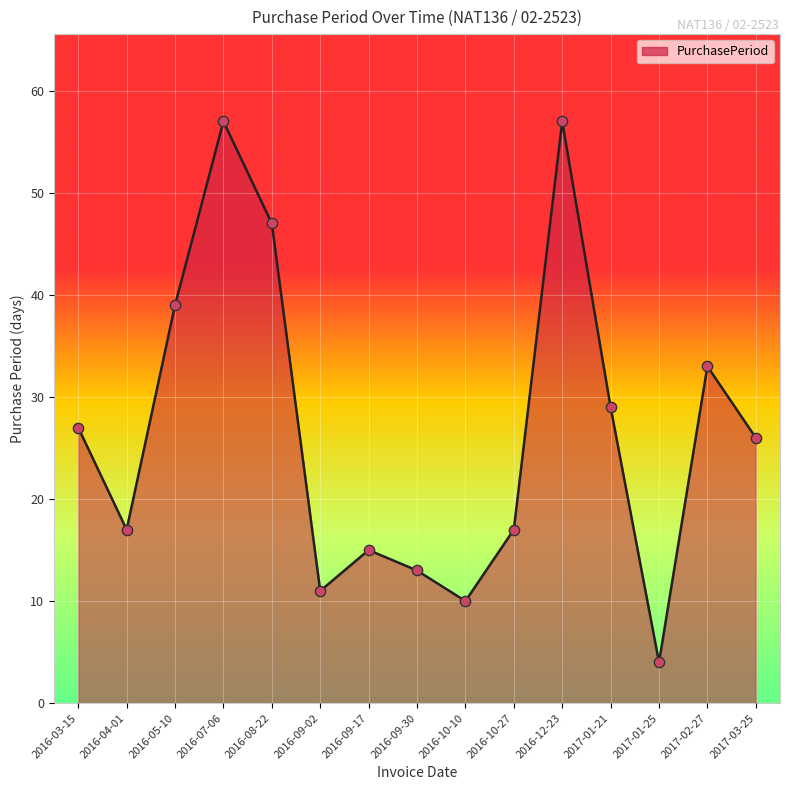

What is the change in value from 2016-03-15 to 2016-05-10?

+12